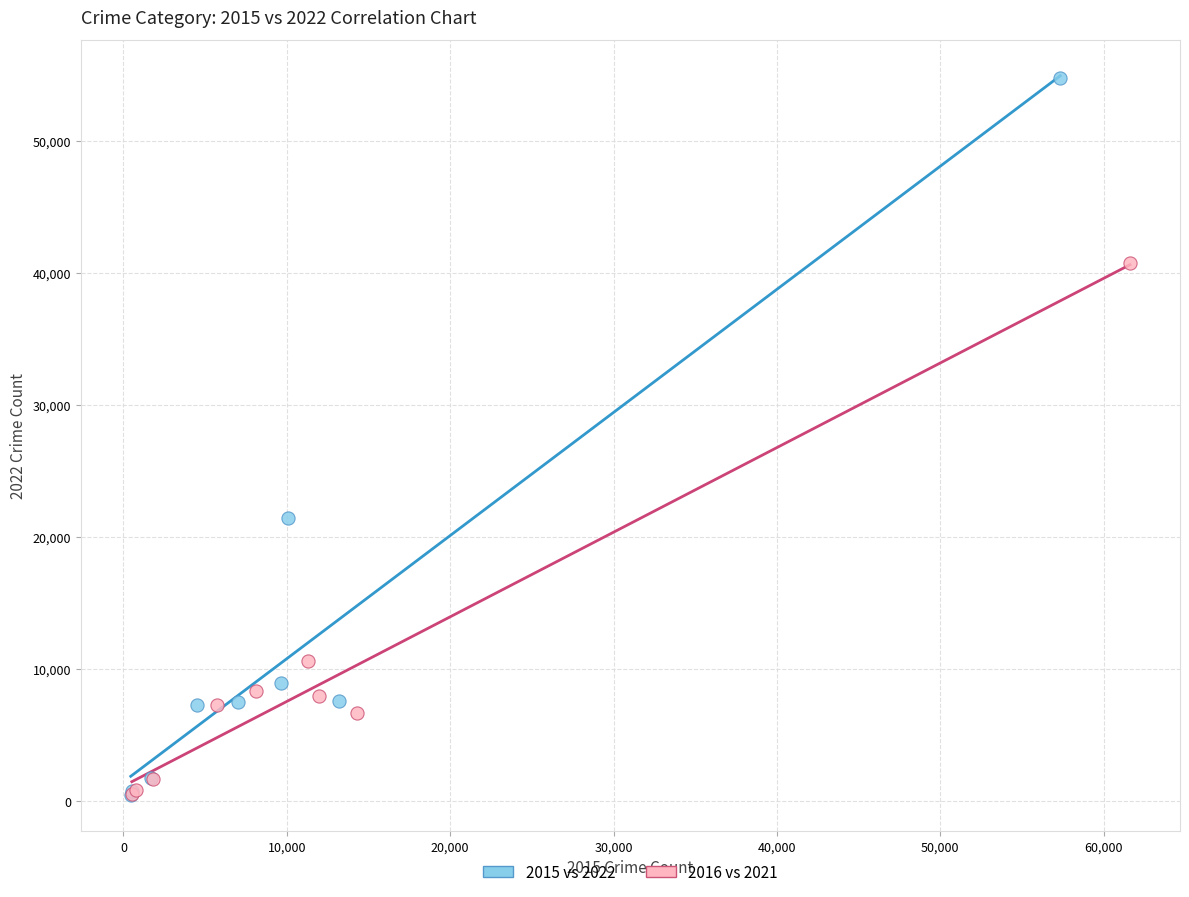

Which series has the largest Y range (max minus min)?

2015 vs 2022